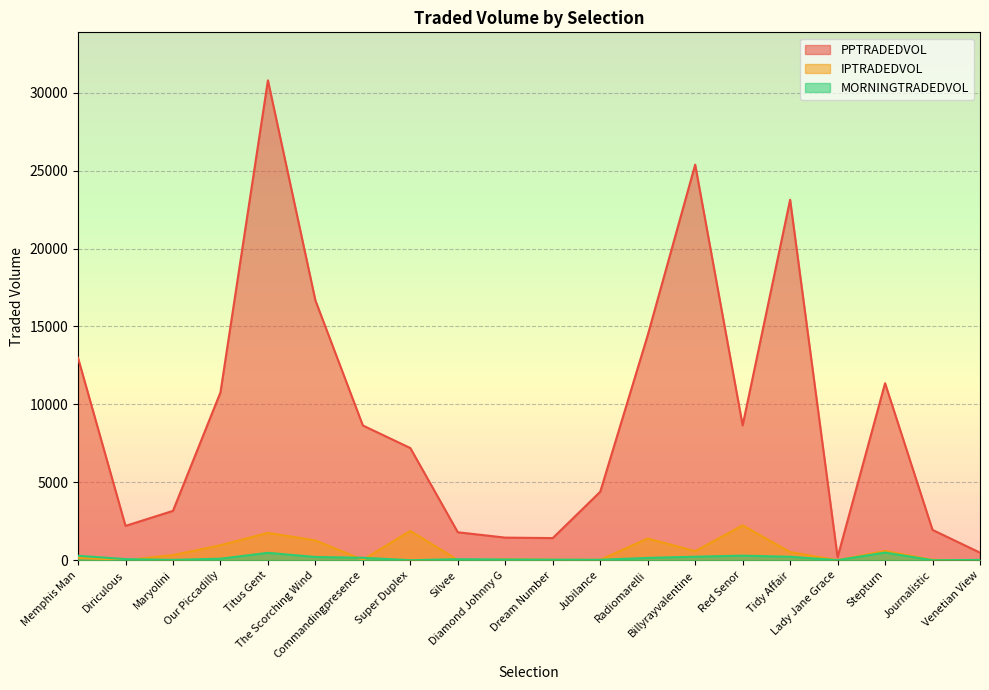

How many data points in MORNINGTRADEDVOL are less than 96?

10